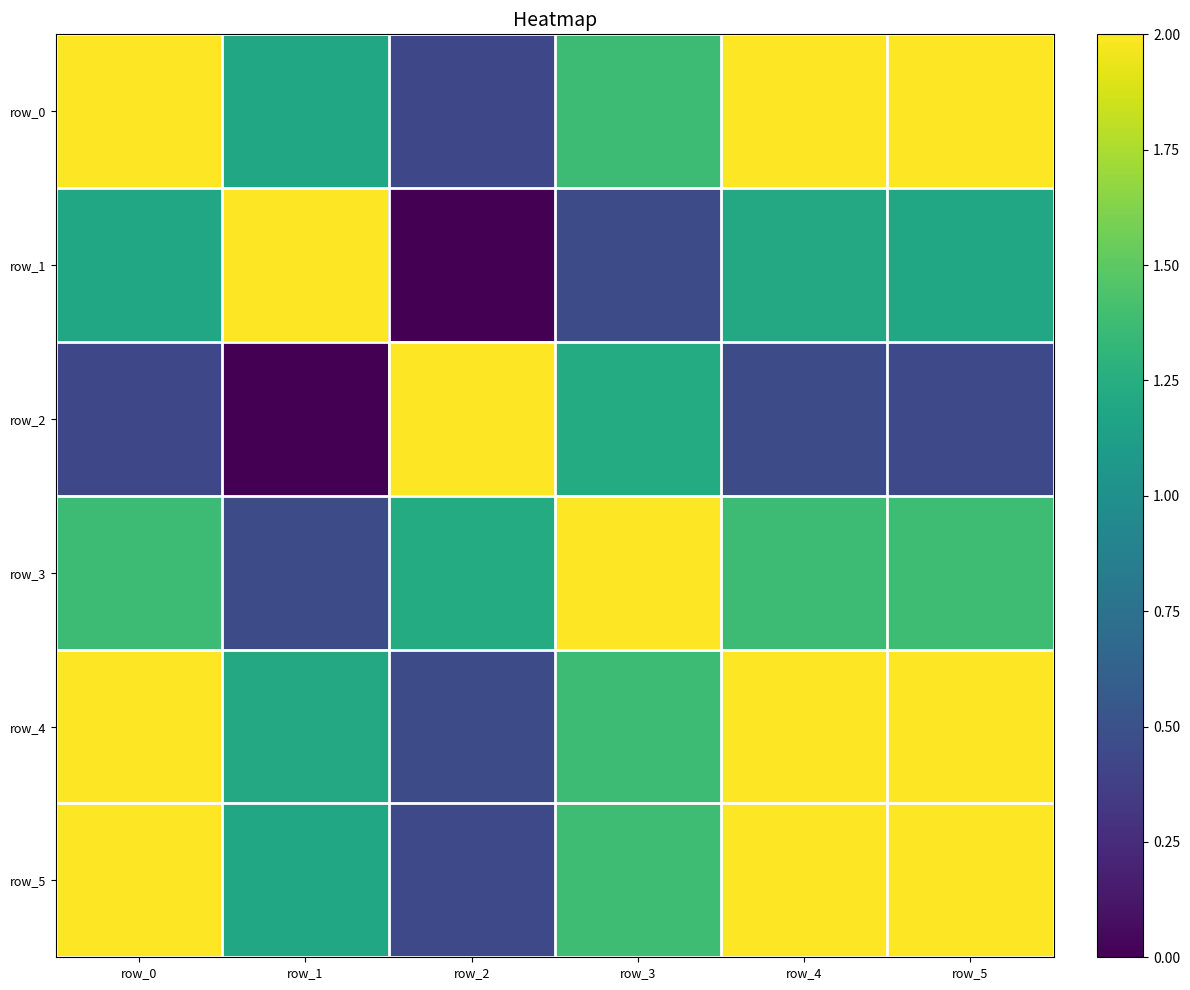

What is the average value of the row_5 series?

1.5